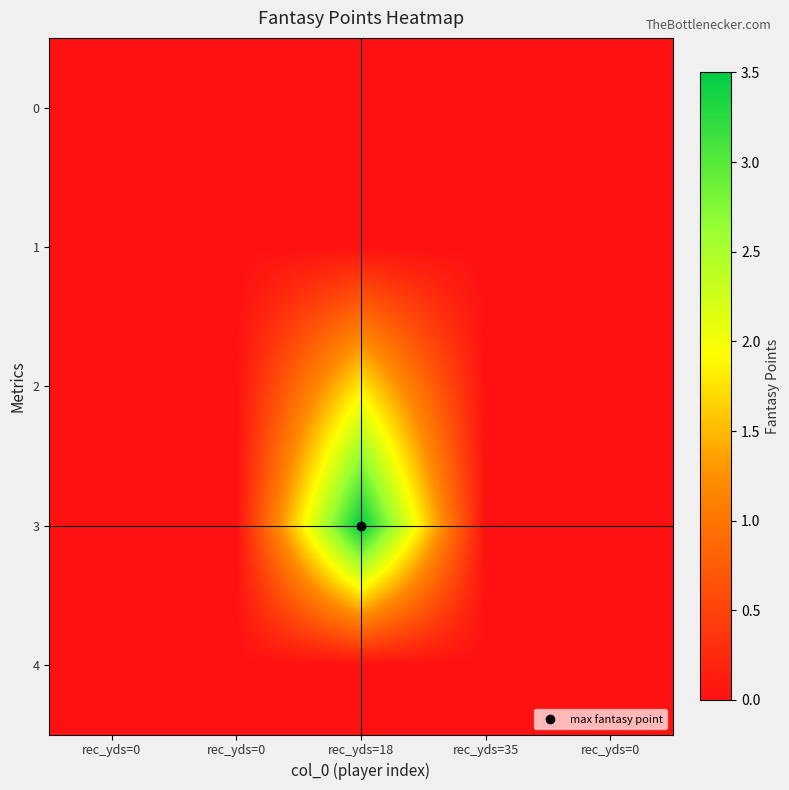

Reading left to right, list all the values displayed in this chart.

0: rec_yds=0=0.0	rec_yds=0=0.0	rec_yds=18=0.0	rec_yds=35=0.0	rec_yds=0=0.0
1: rec_yds=0=0.0	rec_yds=0=0.0	rec_yds=18=0.0	rec_yds=35=0.0	rec_yds=0=0.0
2: rec_yds=0=0.0	rec_yds=0=0.0	rec_yds=18=1.8	rec_yds=35=0.0	rec_yds=0=0.0
3: rec_yds=0=0.0	rec_yds=0=0.0	rec_yds=18=3.5	rec_yds=35=0.0	rec_yds=0=0.0
4: rec_yds=0=0.0	rec_yds=0=0.0	rec_yds=18=0.0	rec_yds=35=0.0	rec_yds=0=0.0